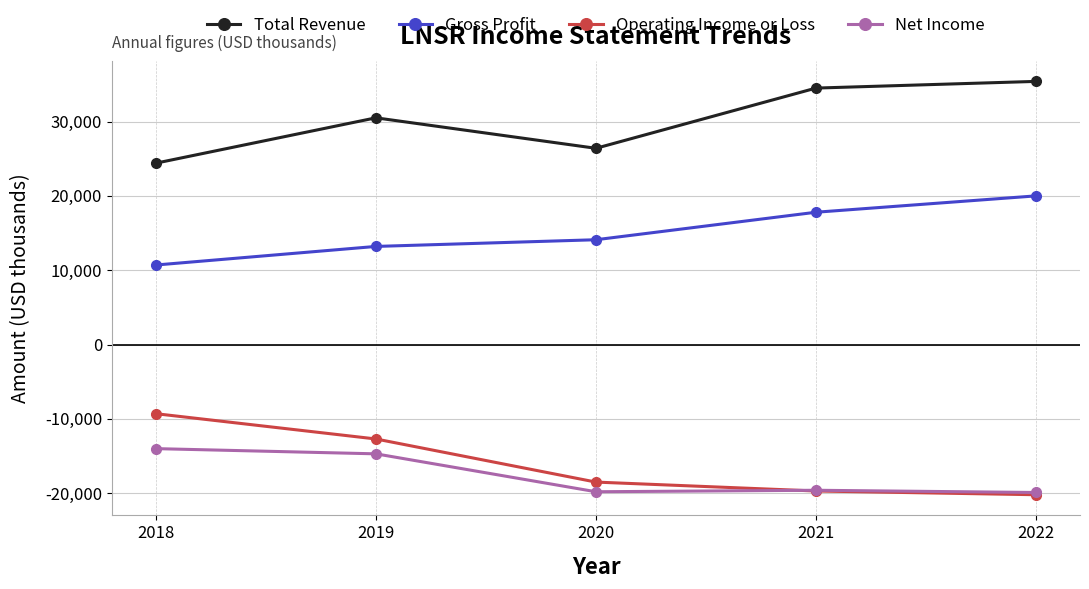

What is the sum of the Net Income values at 2022 and 2020?

-39700